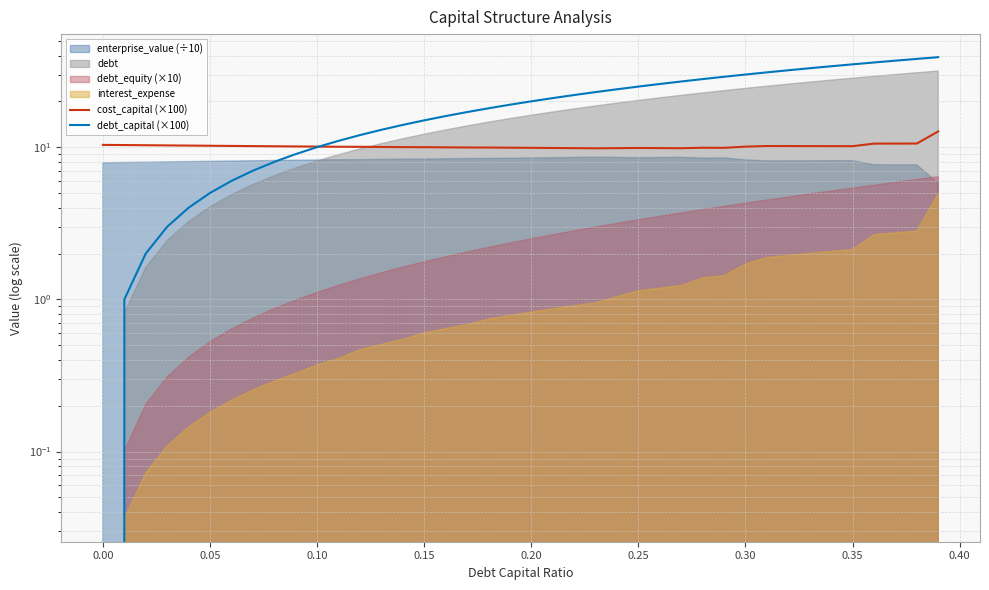

What is the value of the cost_capital (×100) point at the 8th from the left?

10.2